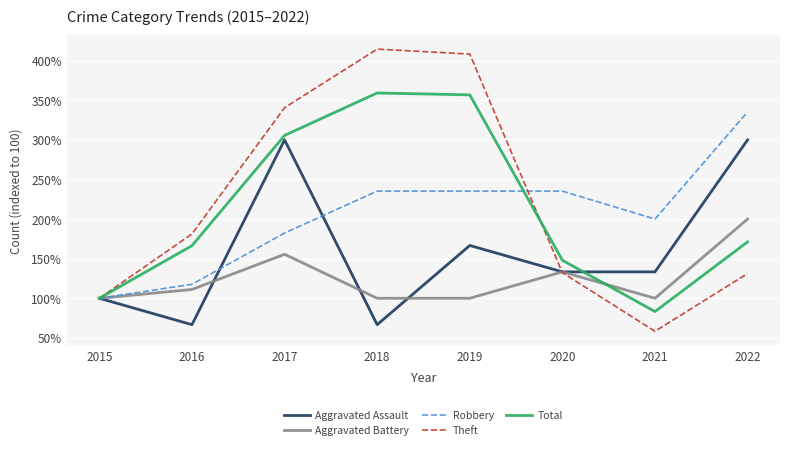

True or false: Robbery has a value of 415.7 at 2020.

False